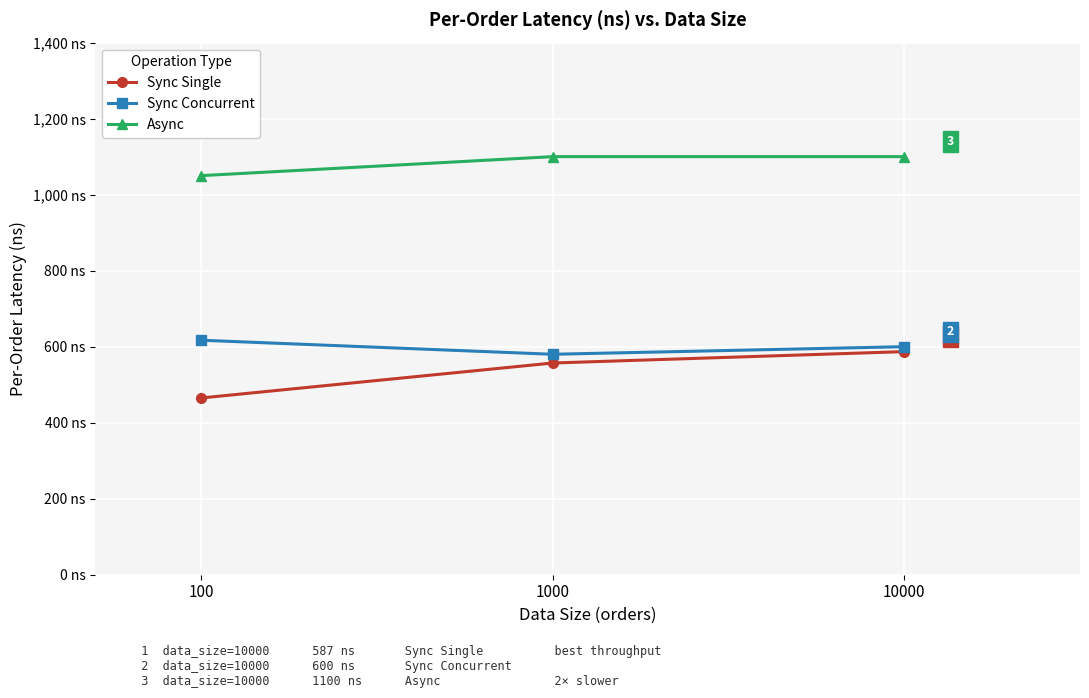

What is the difference between the Sync Concurrent values at 1000 and 100?

37